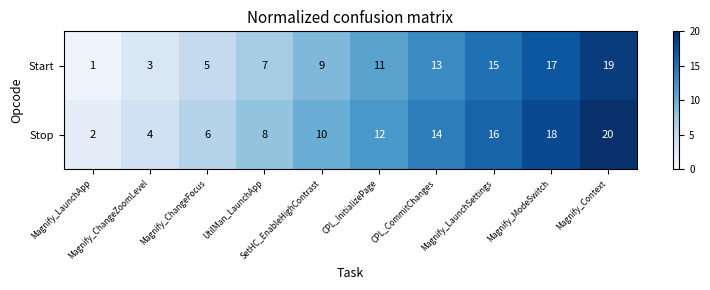

How many series are shown in this chart?

2